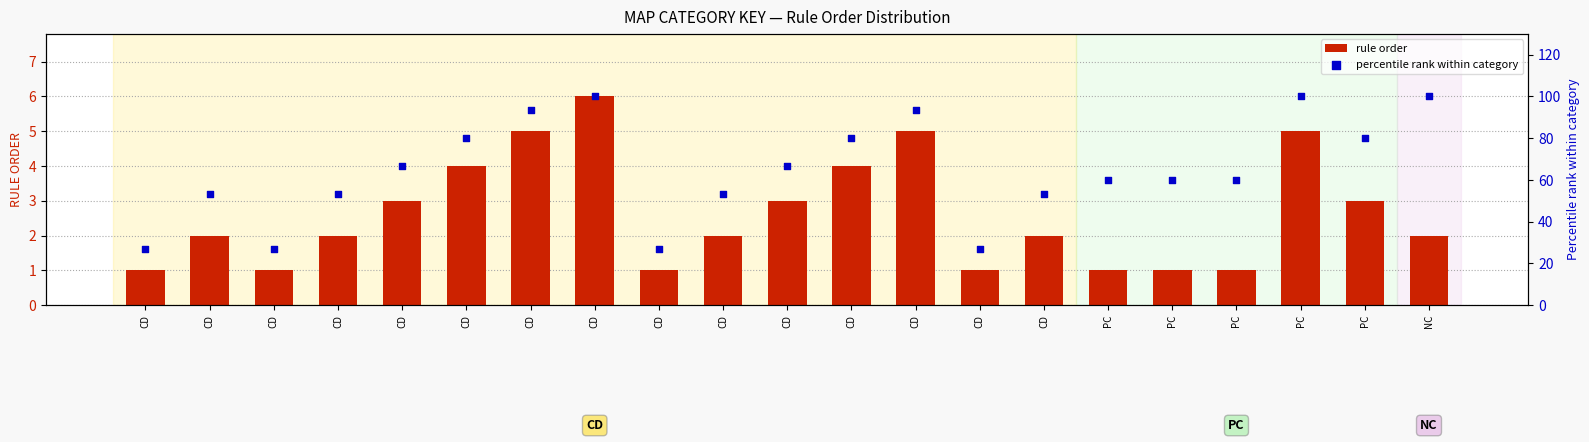

What is the total value across all series at CD?

27.7